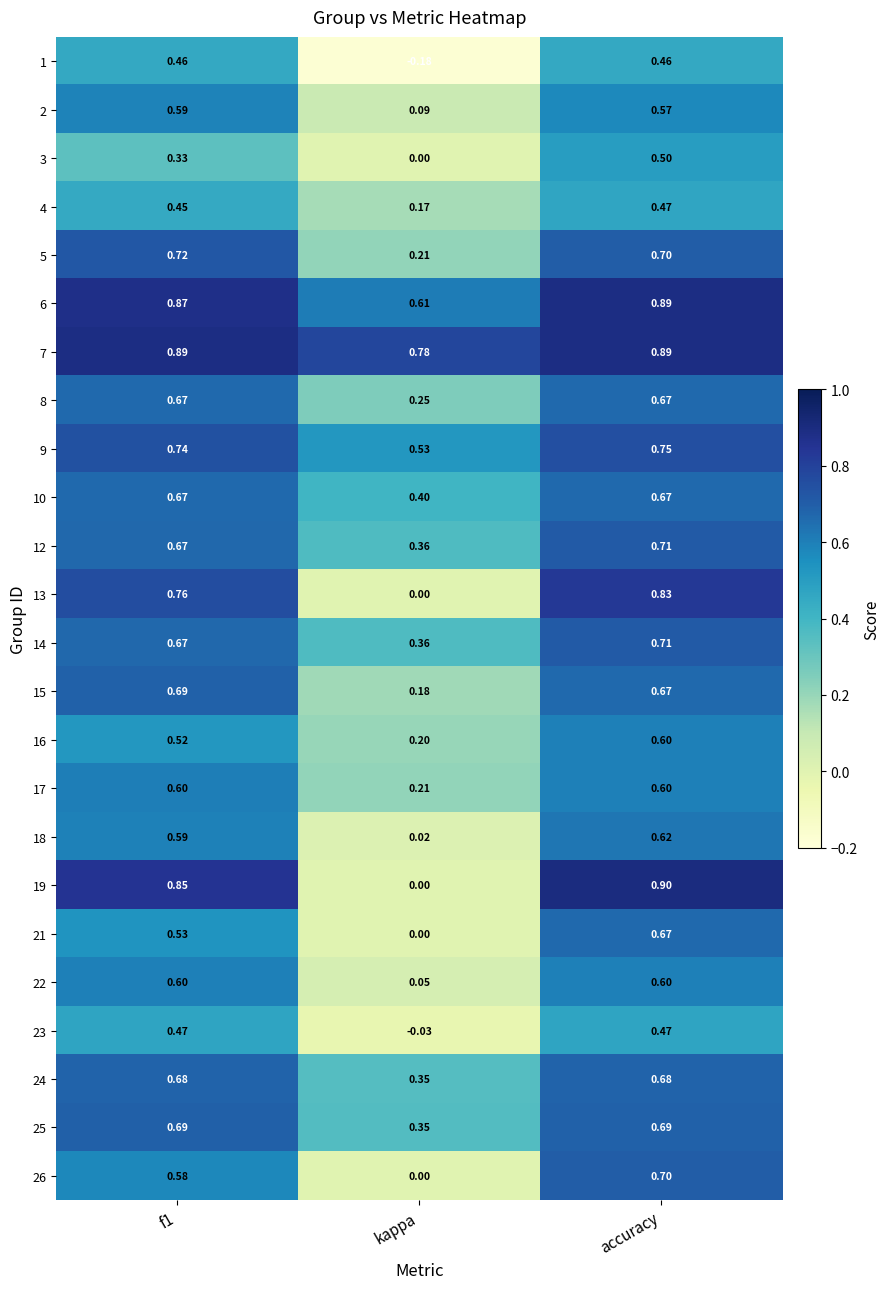

At which category does the chart reach its peak across all series?

accuracy